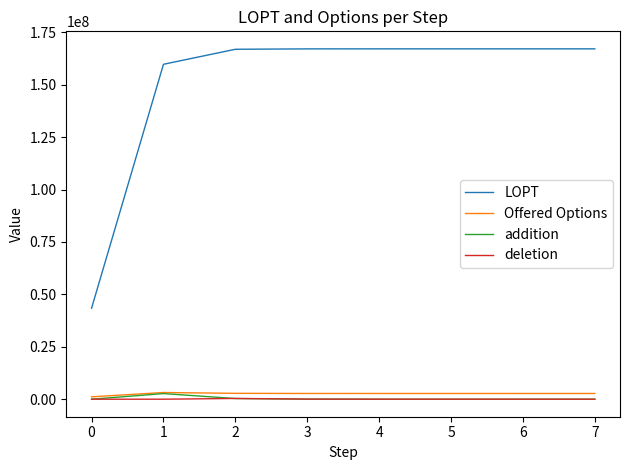

Does the chart have visible grid lines?

No